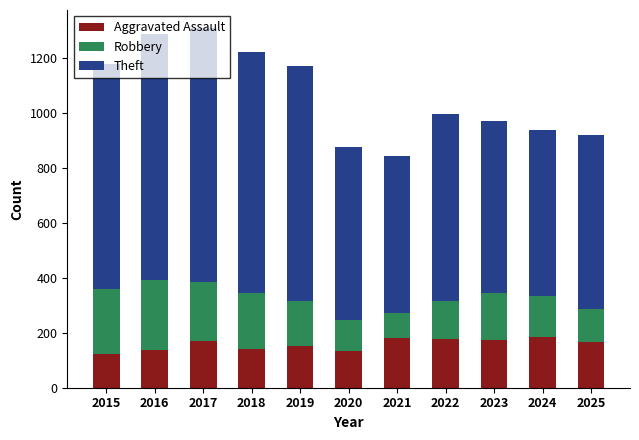

What are all the series names shown in the legend?

Aggravated Assault, Robbery, Theft